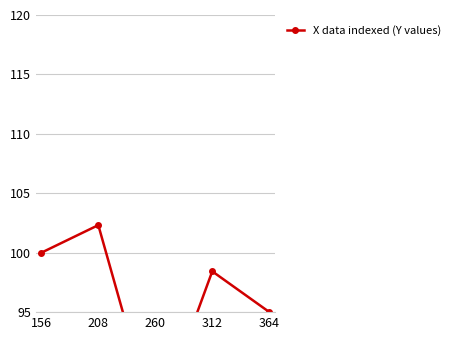

The chart shows a value of 135.1 at 208. True or false?

False